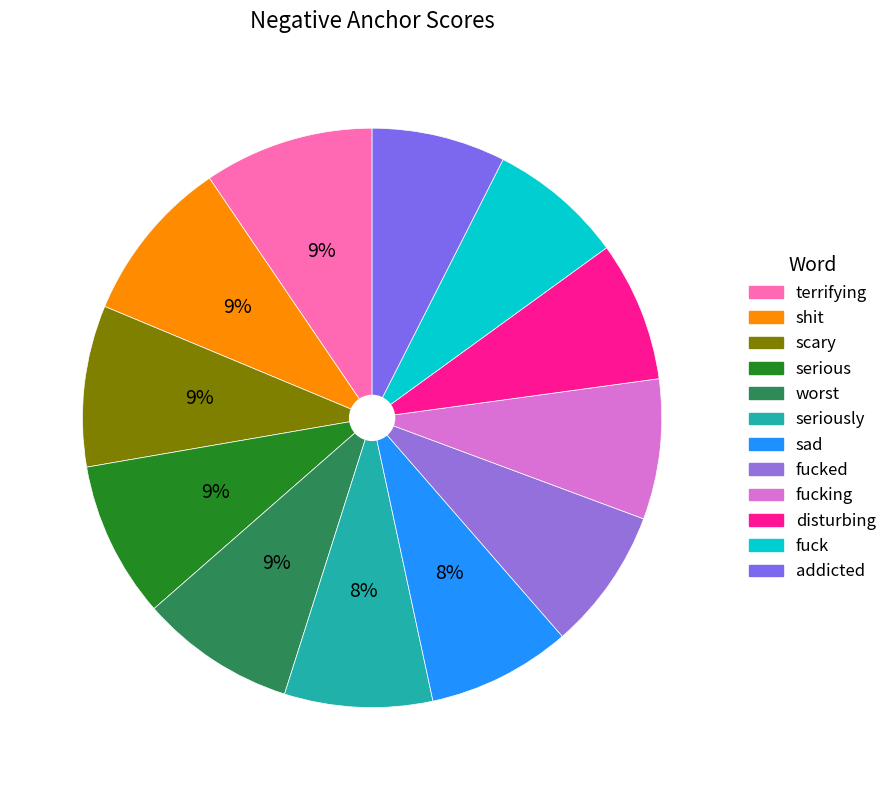

The addicted slice represents 13% of the pie. True or false?

False